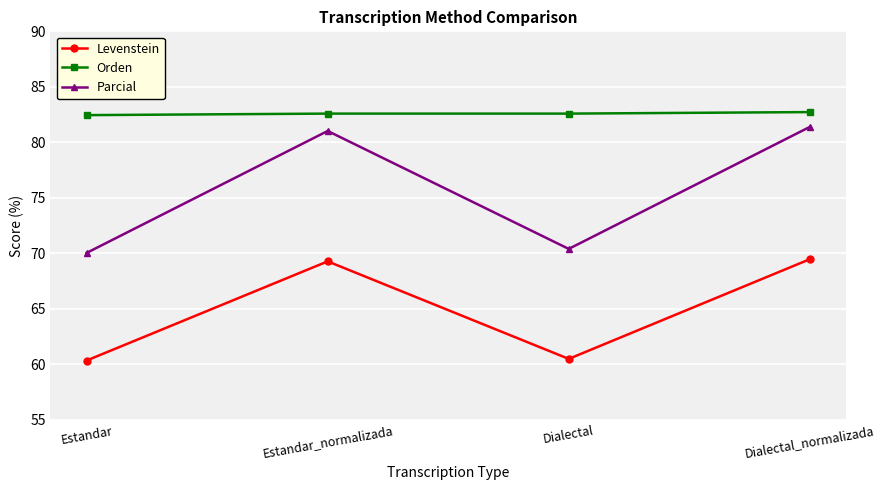

What is the label of the 3rd point from the right?

Estandar_normalizada